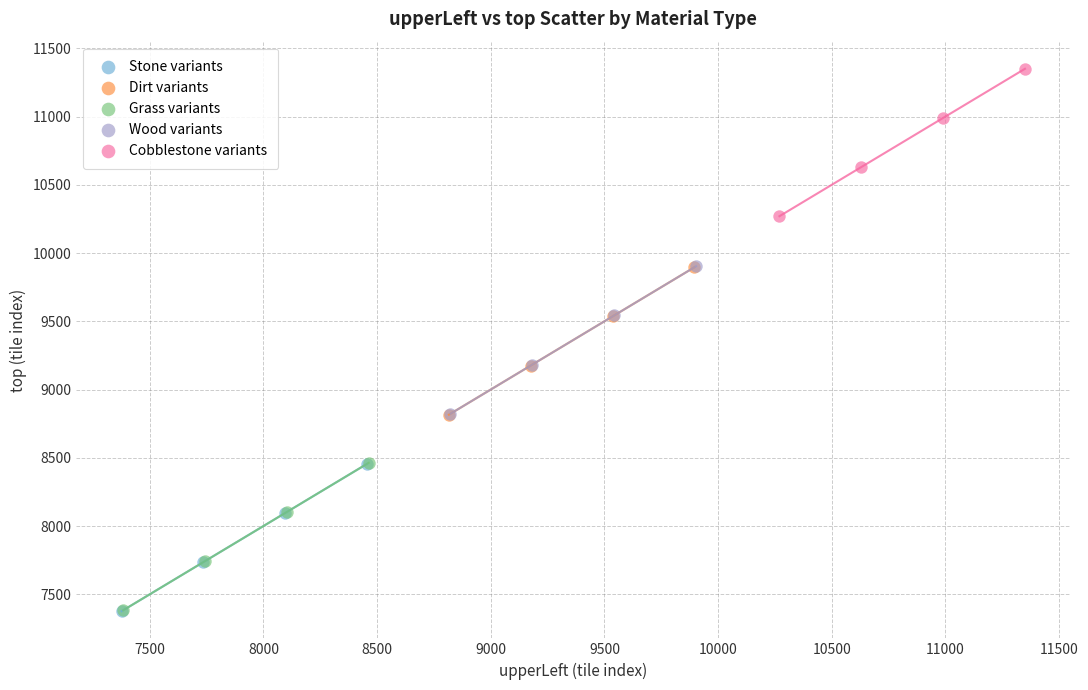

Which series reaches the maximum Y coordinate?

Cobblestone variants